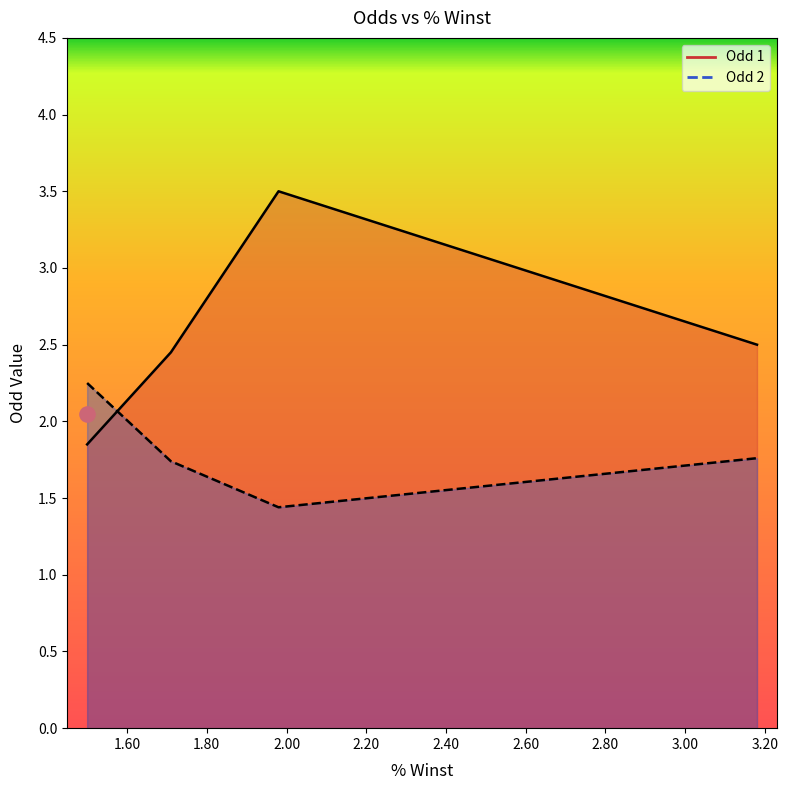

At which category is the sum across all series the highest?

1.98